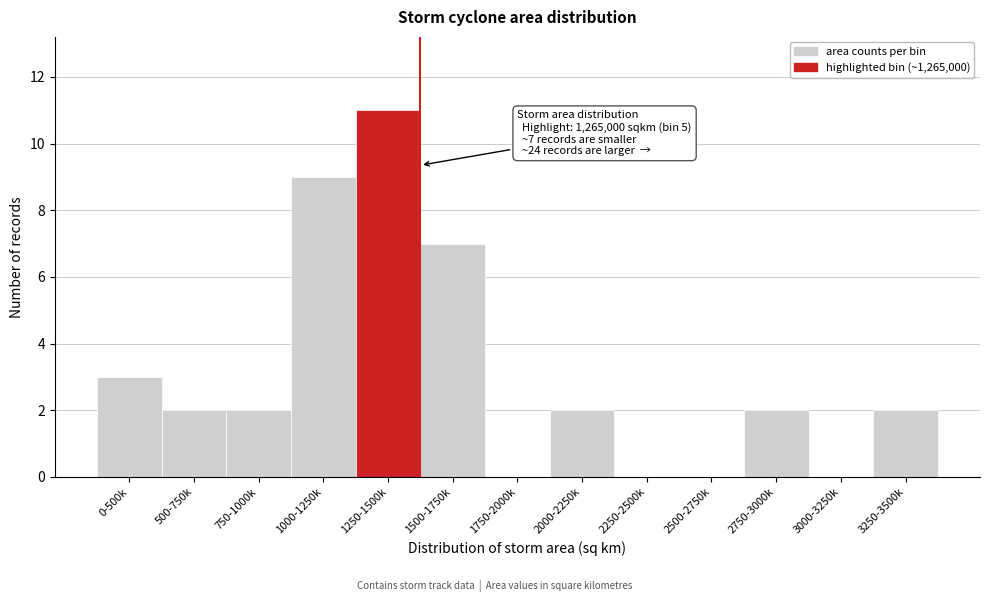

Reading left to right, extract all data points from this chart.

0-500k=3	500-750k=2	750-1000k=2	1000-1250k=9	1250-1500k=11	1500-1750k=7	1750-2000k=0	2000-2250k=2	2250-2500k=0	2500-2750k=0	2750-3000k=2	3000-3250k=0	3250-3500k=2